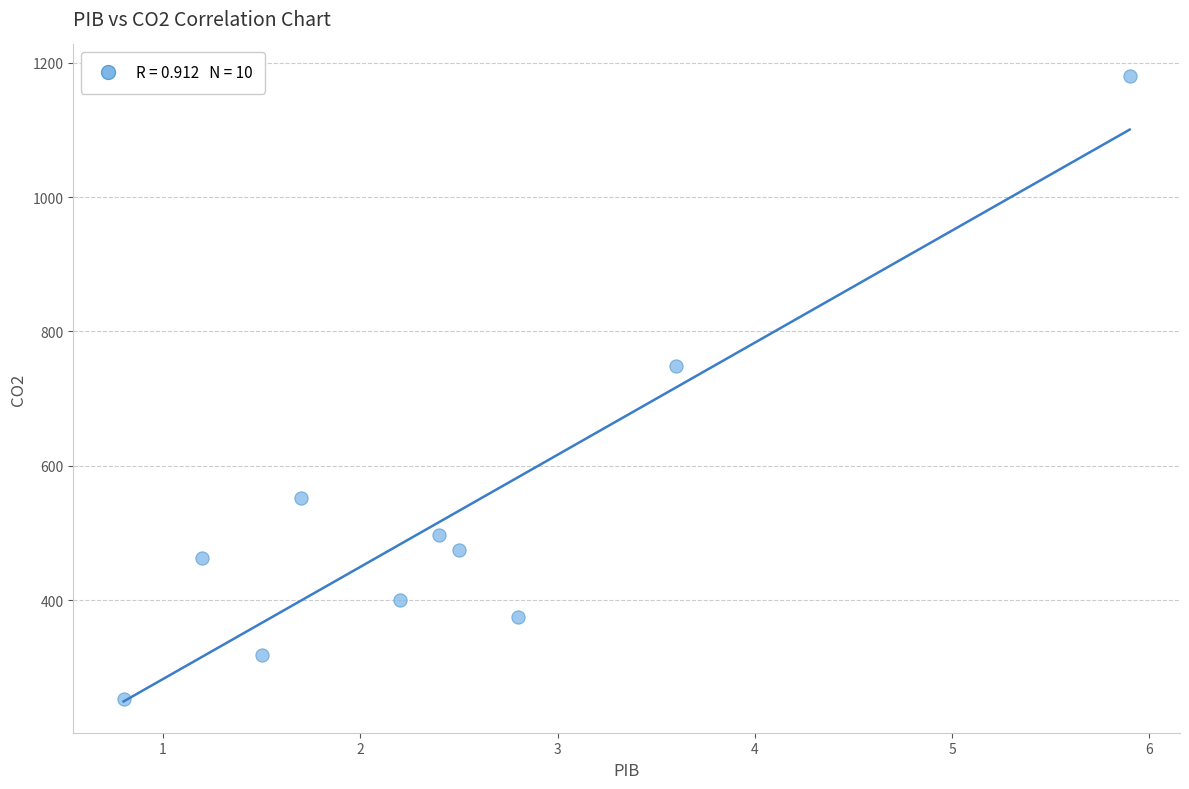

What Y value in the scatter plot is closest to 716?

748.5